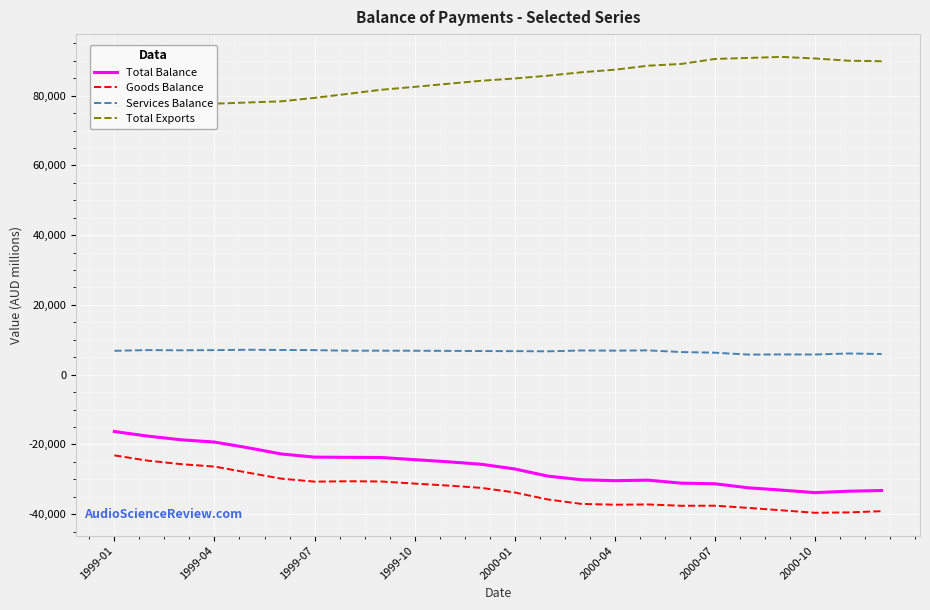

What is the maximum value for Goods Balance?

-23150